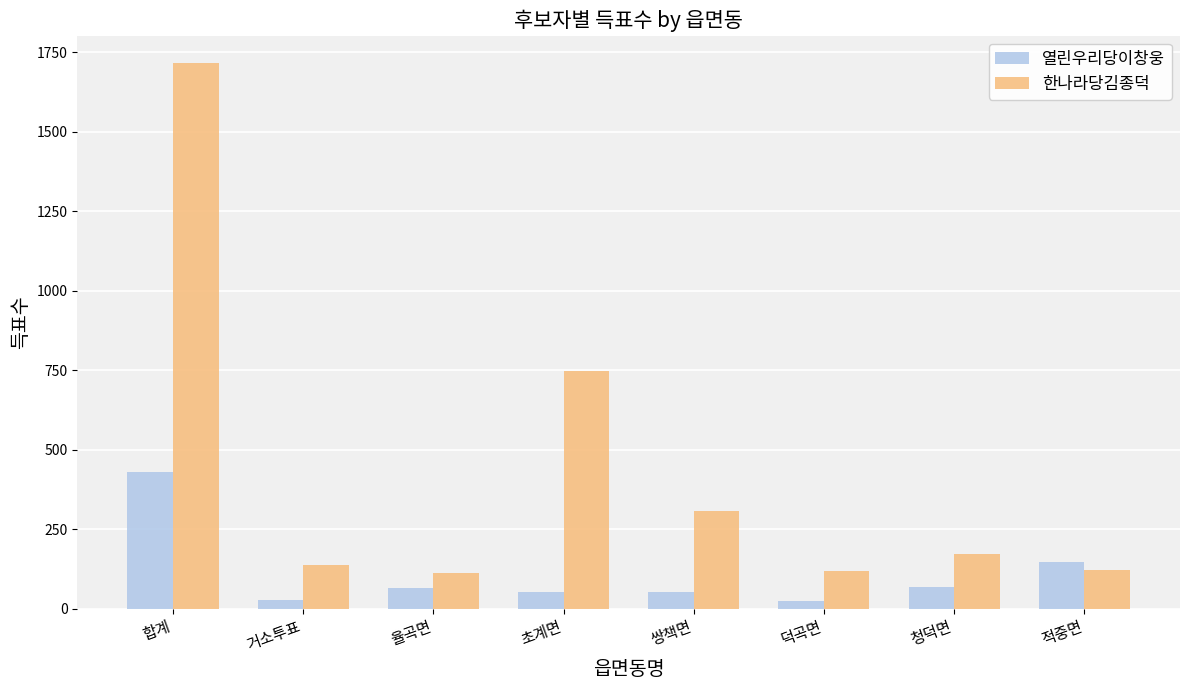

What is the difference between the 열린우리당이창웅 values at 합계 and 청덕면?

364